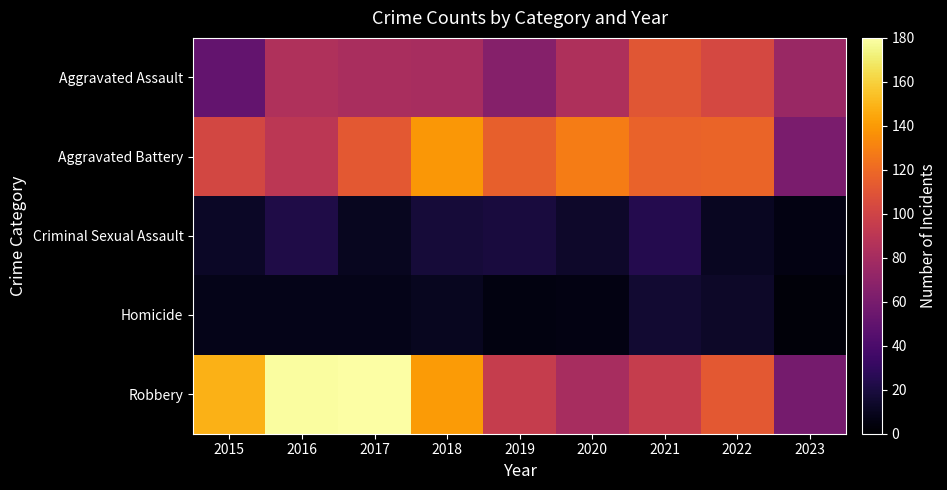

What is the smallest value displayed?

3